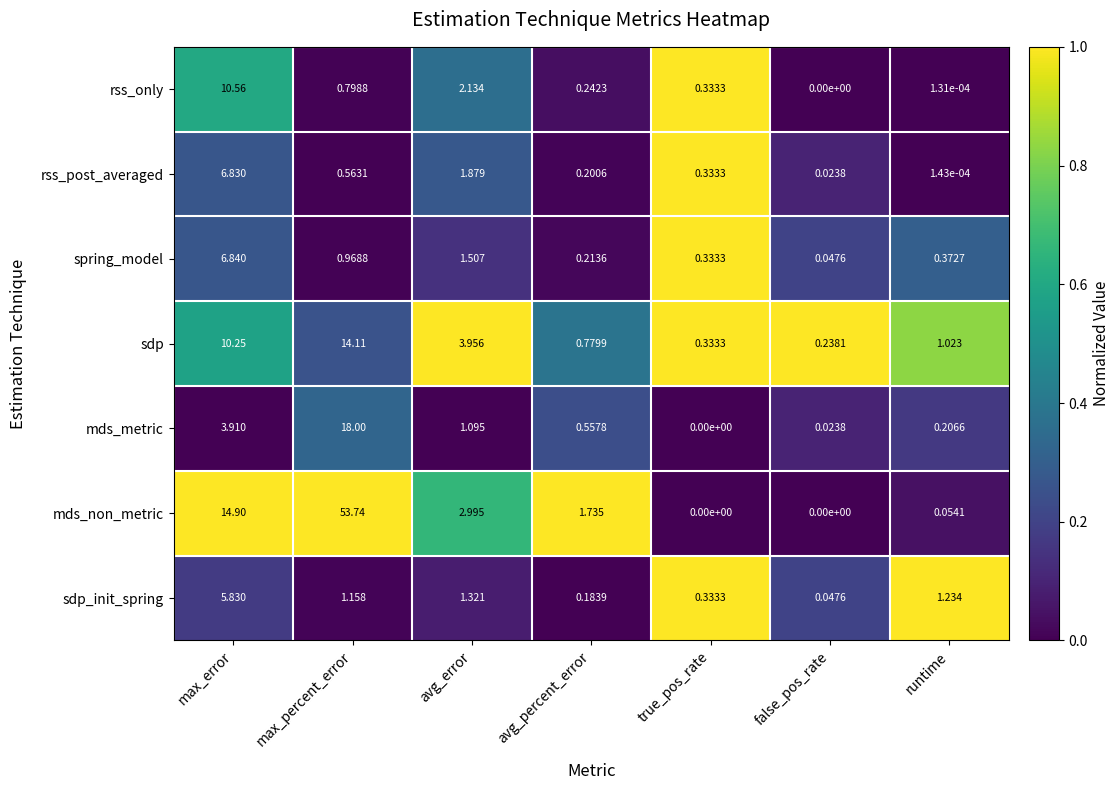

Rank the series by their maximum value, from lowest to highest.

sdp_init_spring, rss_post_averaged, spring_model, rss_only, sdp, mds_metric, mds_non_metric